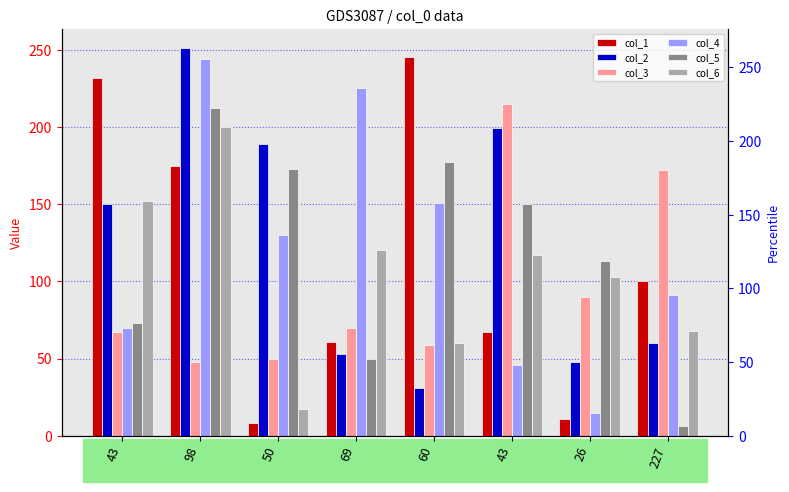

Count the number of categories in the chart.

8